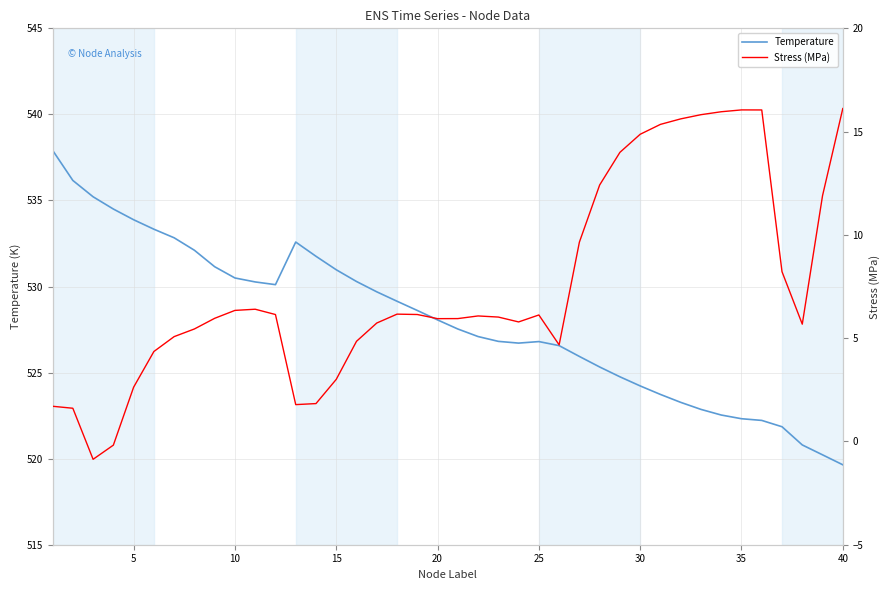

True or false: Temperature and Stress (MPa) cross at least once.

False